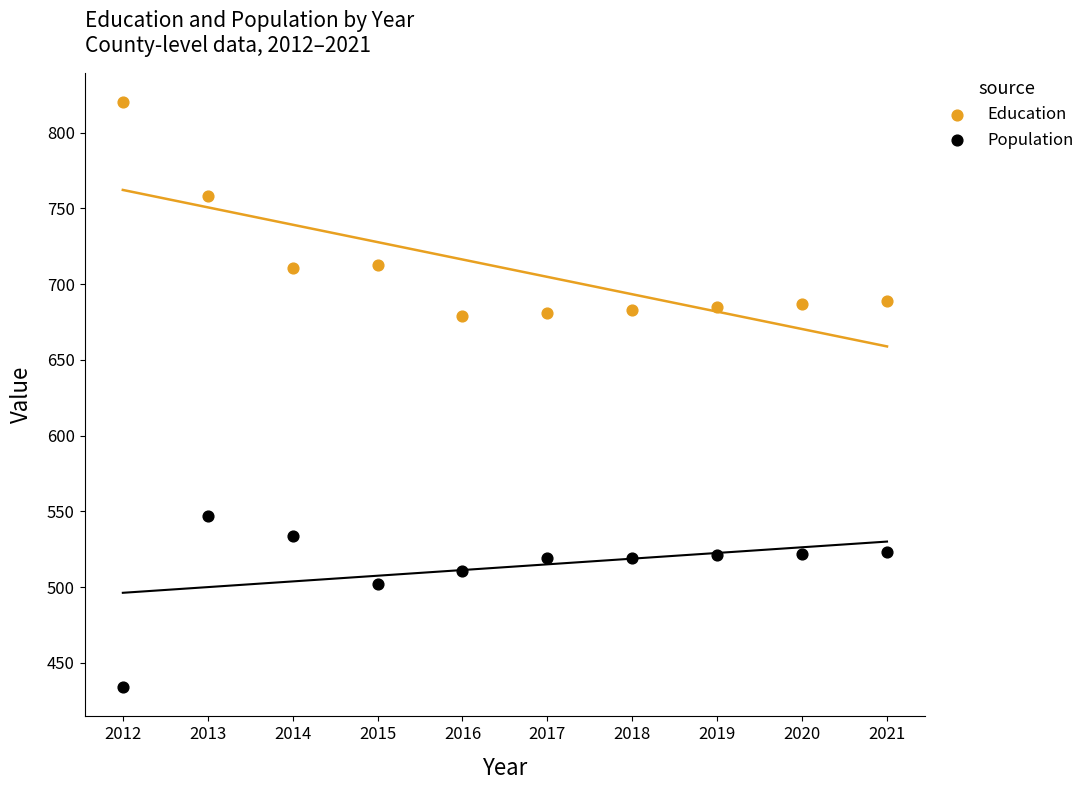

Across all data points, what is the range of X values (max minus min)?

9